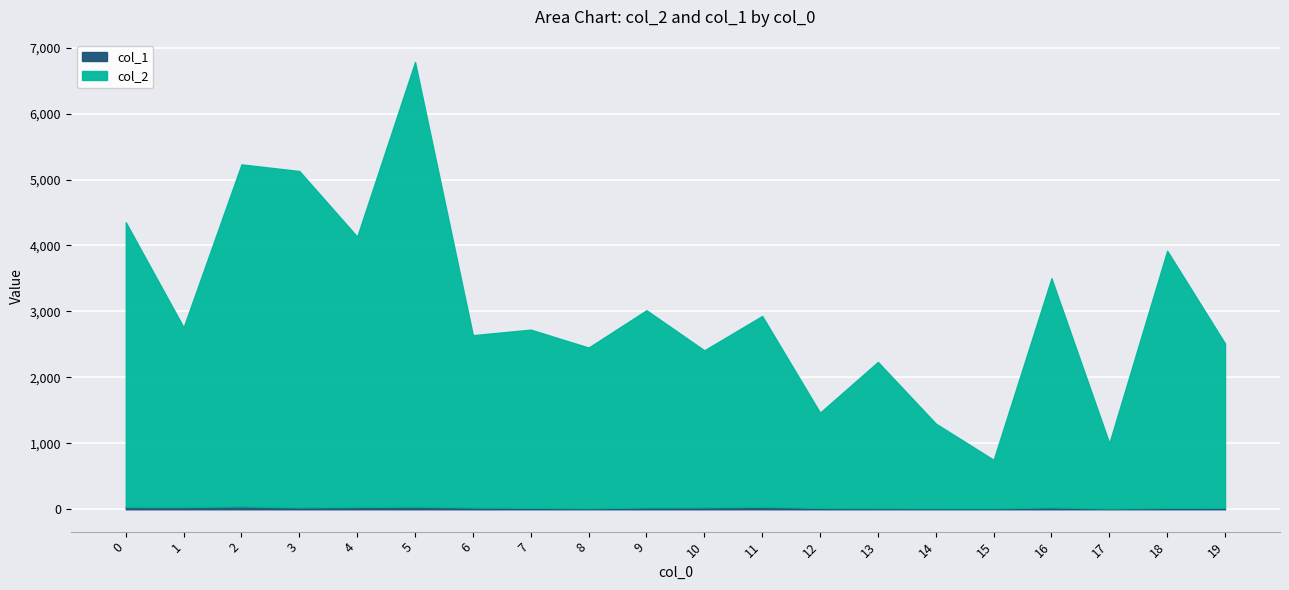

What value does the col_2 series have at 3, to the nearest 100?

5100